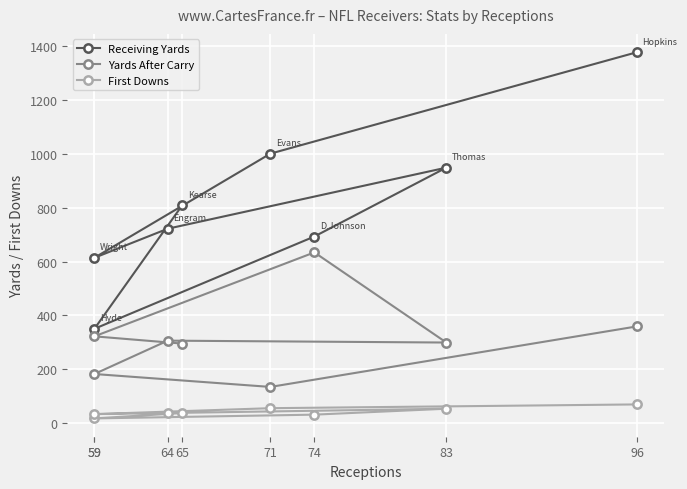

Read the Receiving Yards value at 96.

1378